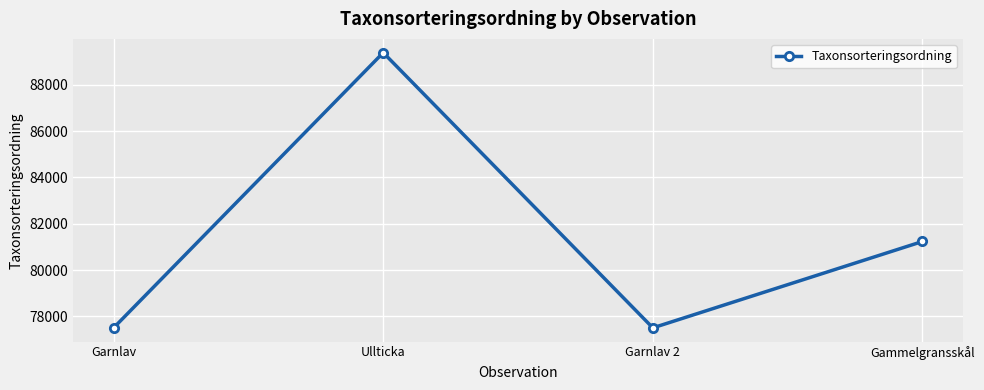

How many points are lower than both their immediate neighbors (excluding endpoints)?

1